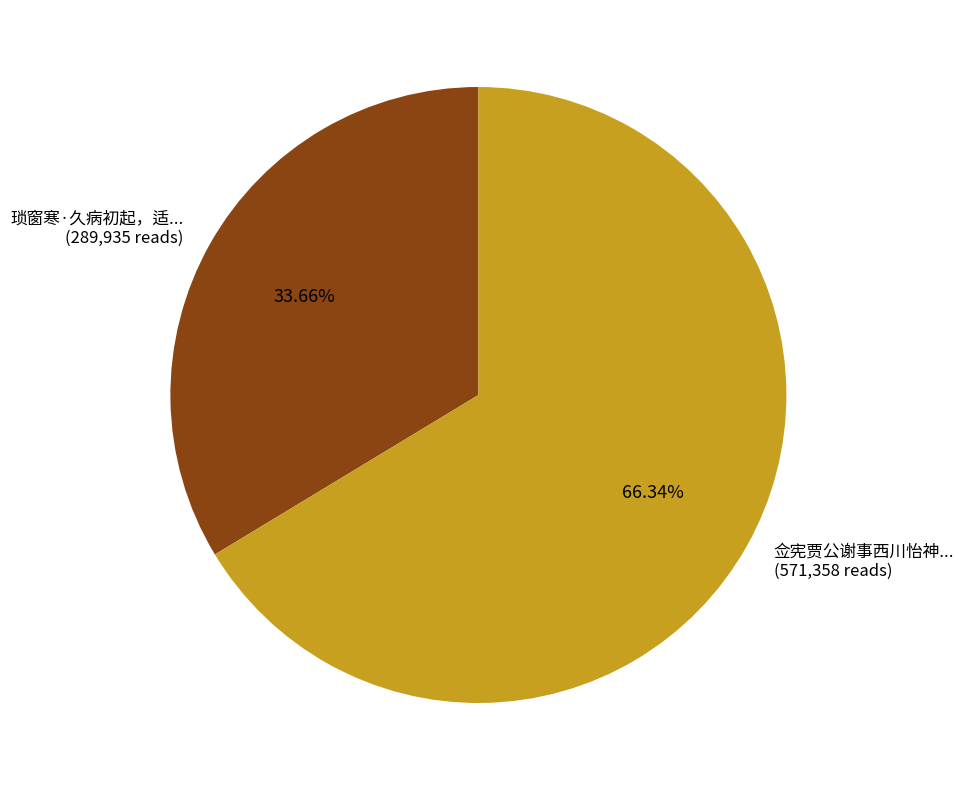

How many slices are in this pie chart?

2